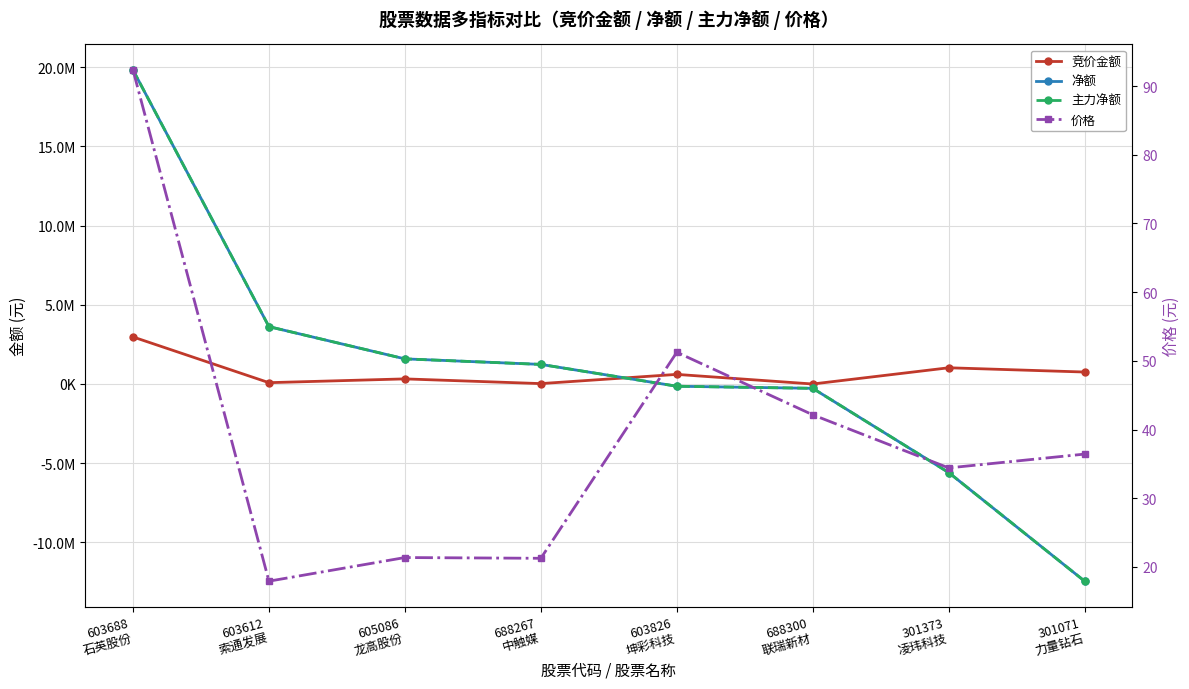

How many positive values does the 净额 series have?

4